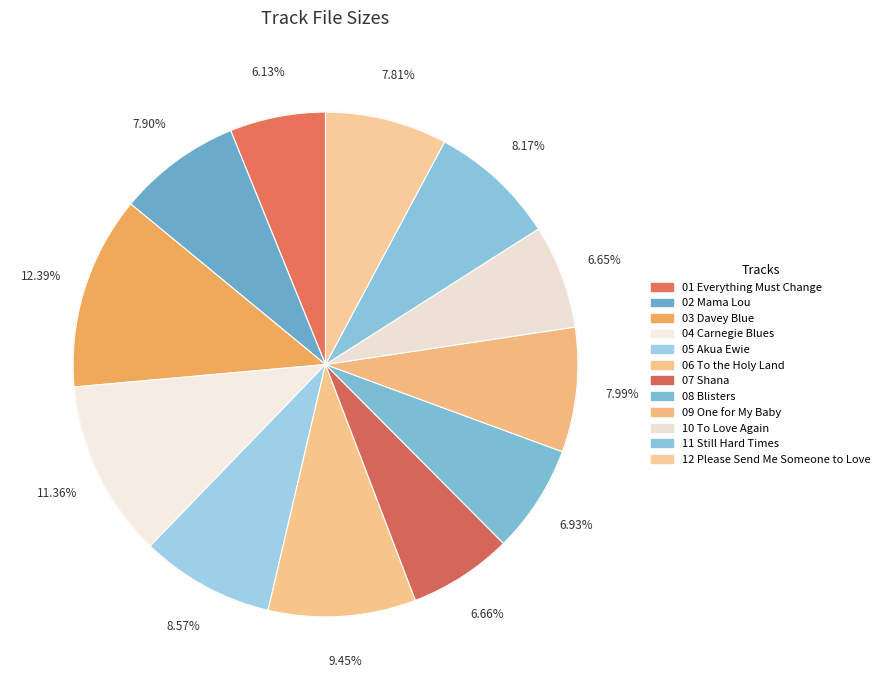

True or false: 07 Shana.m4a accounts for 17% of the total.

False